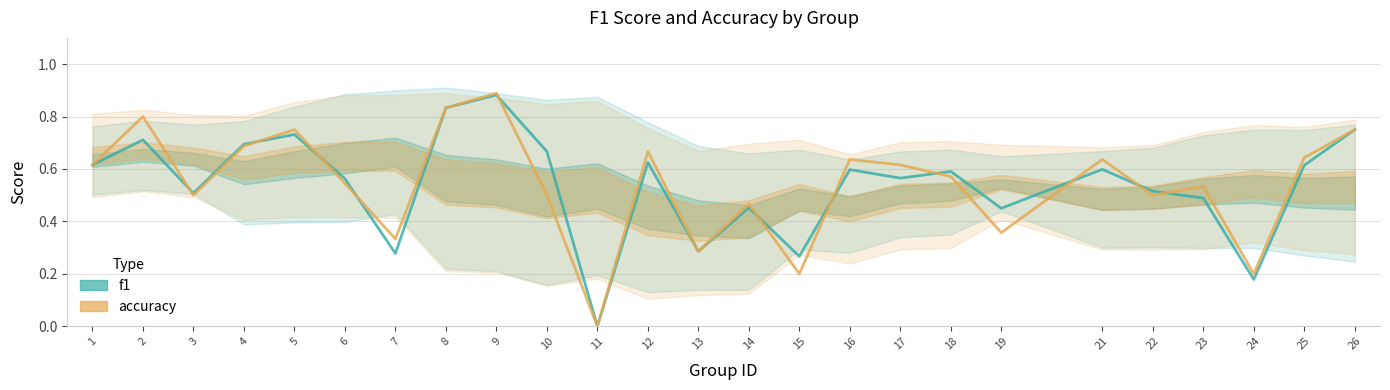

Which series changed the most between 11 and 13?

f1